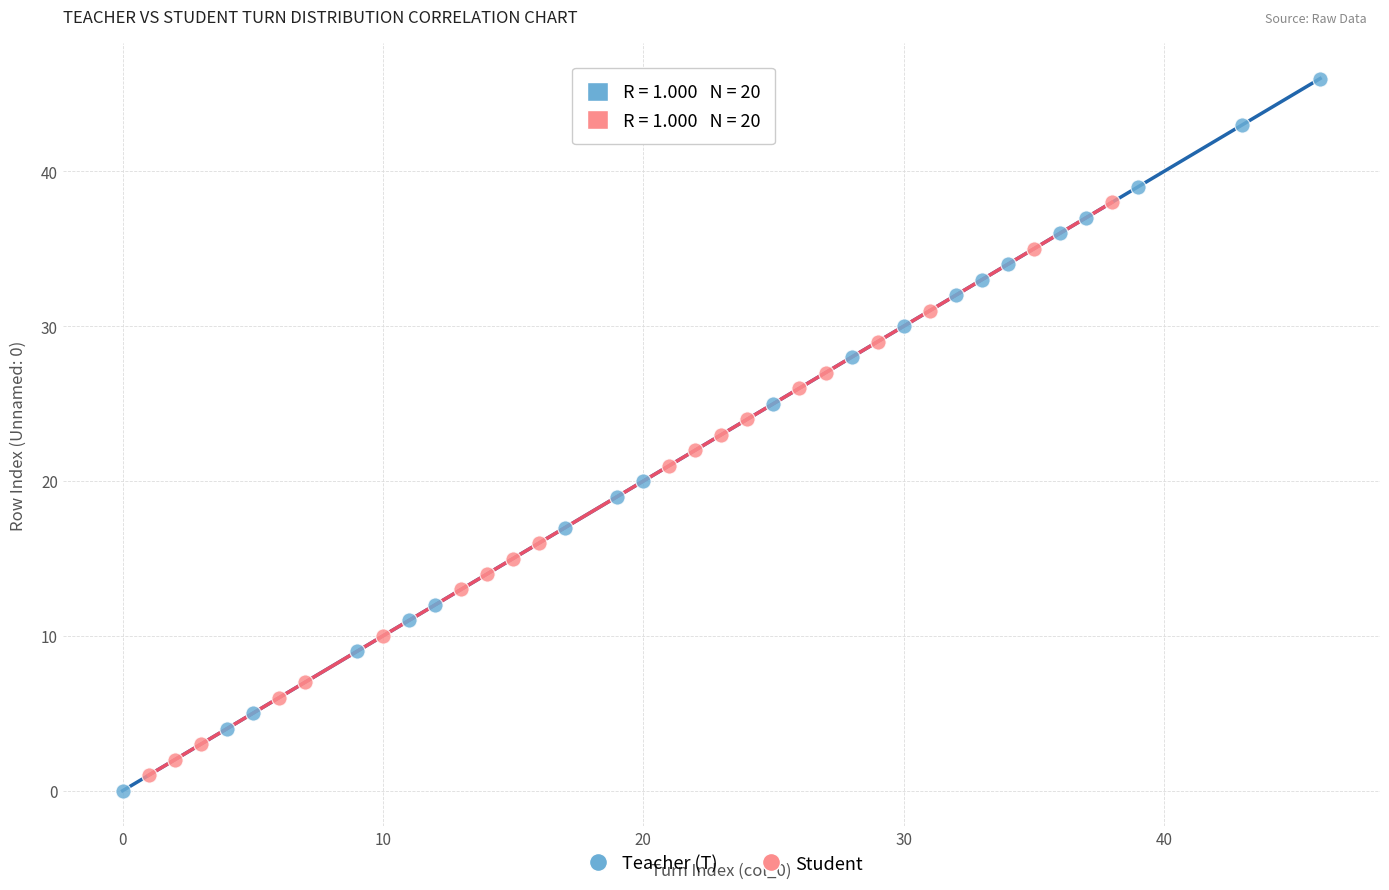

Which series has the largest Y range (max minus min)?

Teacher (T)